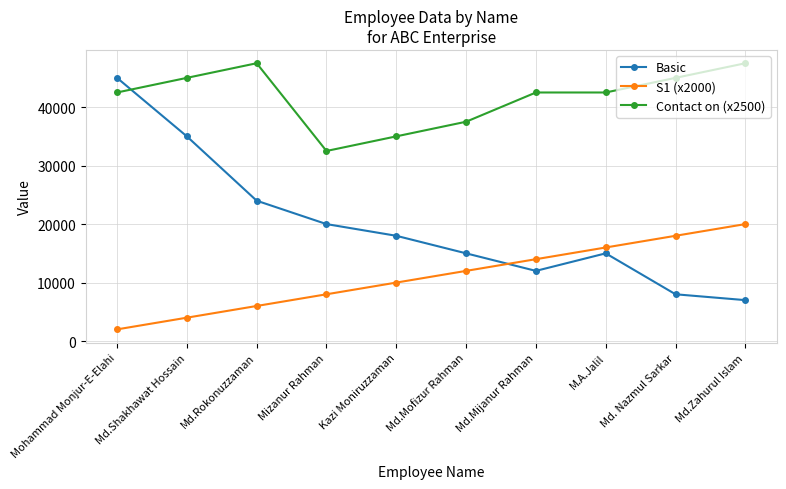

Reading right to left, list all the values displayed in this chart.

Basic: Md.Zahurul Islam=7000	Md. Nazmul Sarkar=8000	M.A.Jalil=15000	Md.Mijanur Rahman=12000	Md.Mofizur Rahman=15000	Kazi Moniruzzaman=18000	Mizanur Rahman=20000	Md.Rokonuzzaman=24000	Md.Shakhawat Hossain=35000	Mohammad Monjur-E-Elahi=45000
S1 (x2000): Md.Zahurul Islam=20000	Md. Nazmul Sarkar=18000	M.A.Jalil=16000	Md.Mijanur Rahman=14000	Md.Mofizur Rahman=12000	Kazi Moniruzzaman=10000	Mizanur Rahman=8000	Md.Rokonuzzaman=6000	Md.Shakhawat Hossain=4000	Mohammad Monjur-E-Elahi=2000
Contact on (x2500): Md.Zahurul Islam=47500	Md. Nazmul Sarkar=45000	M.A.Jalil=42500	Md.Mijanur Rahman=42500	Md.Mofizur Rahman=37500	Kazi Moniruzzaman=35000	Mizanur Rahman=32500	Md.Rokonuzzaman=47500	Md.Shakhawat Hossain=45000	Mohammad Monjur-E-Elahi=42500